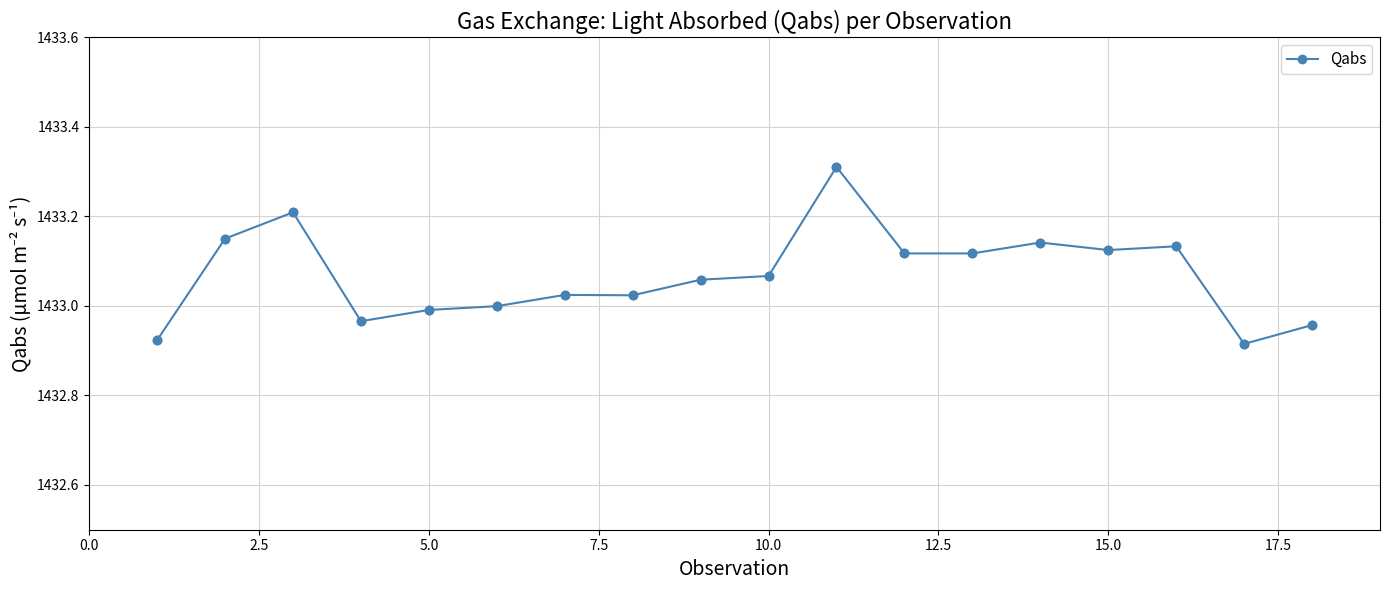

True or false: there are more than 0 points higher than both neighbors.

True